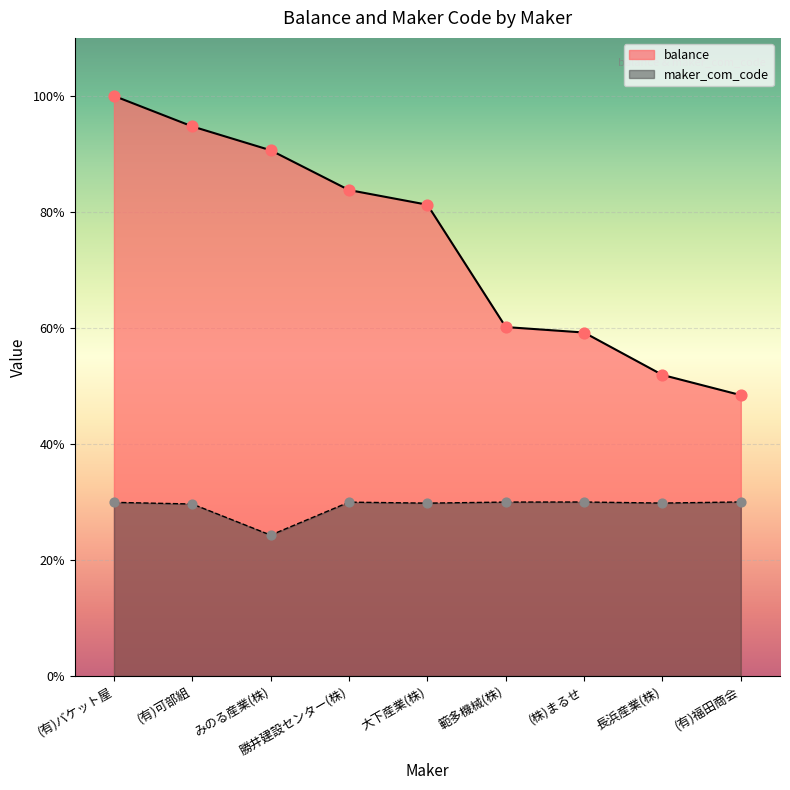

Which series reaches the maximum Y coordinate?

balance